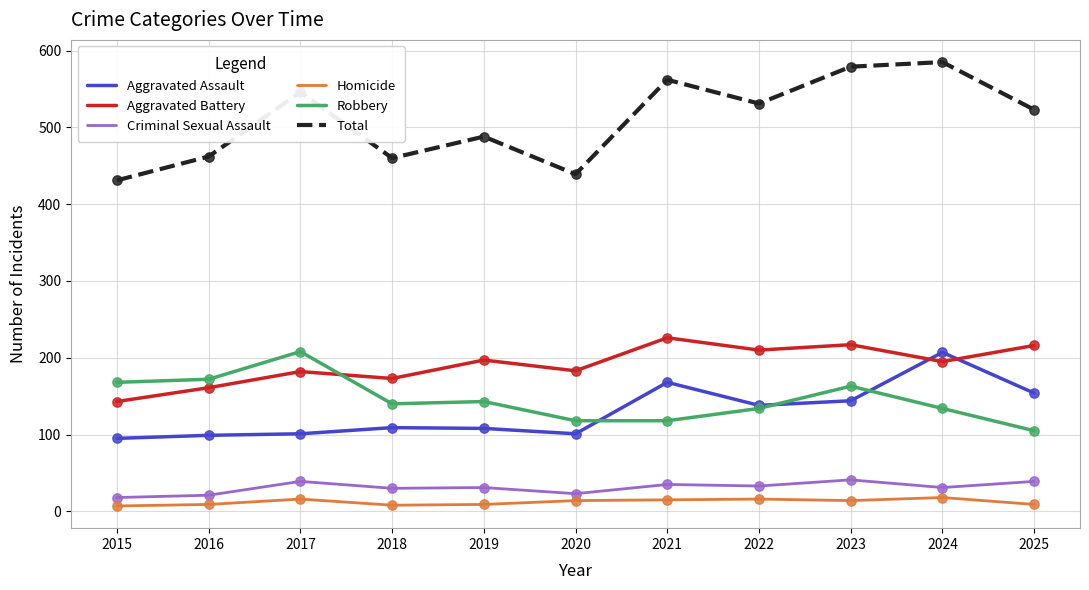

What are all the series names shown in the legend?

Aggravated Assault, Aggravated Battery, Criminal Sexual Assault, Homicide, Robbery, Total